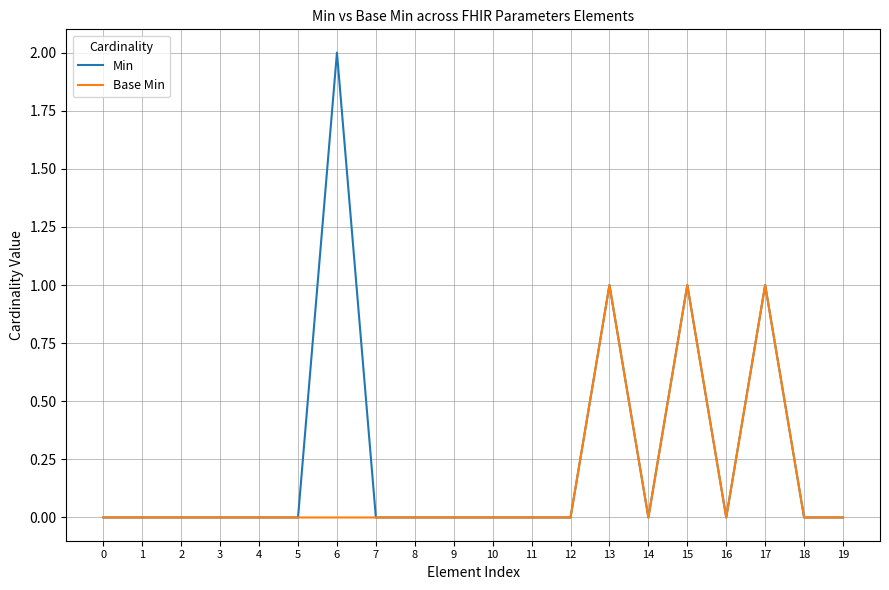

Which series has the largest range (max minus min)?

Min